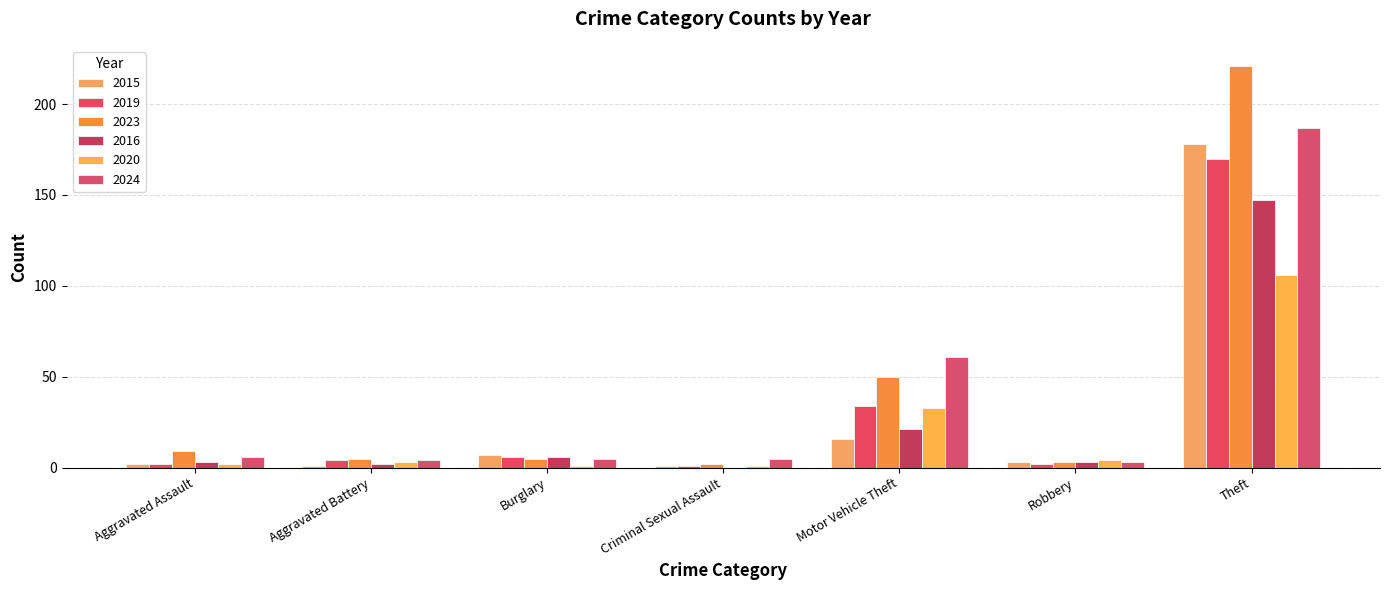

Which label corresponds to the largest value in the chart?

Theft